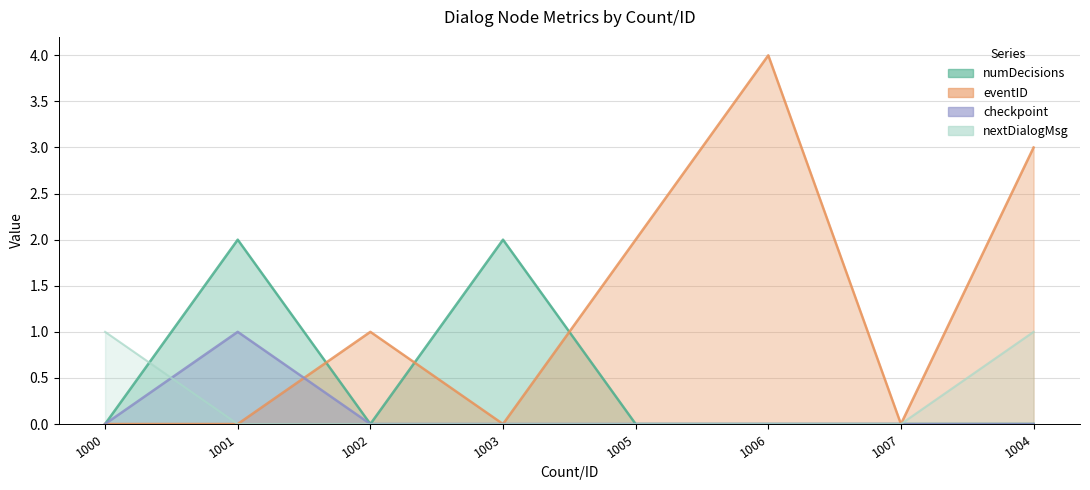

List the labels in order of numDecisions value, smallest first.

1000, 1002, 1005, 1006, 1007, 1004, 1001, 1003